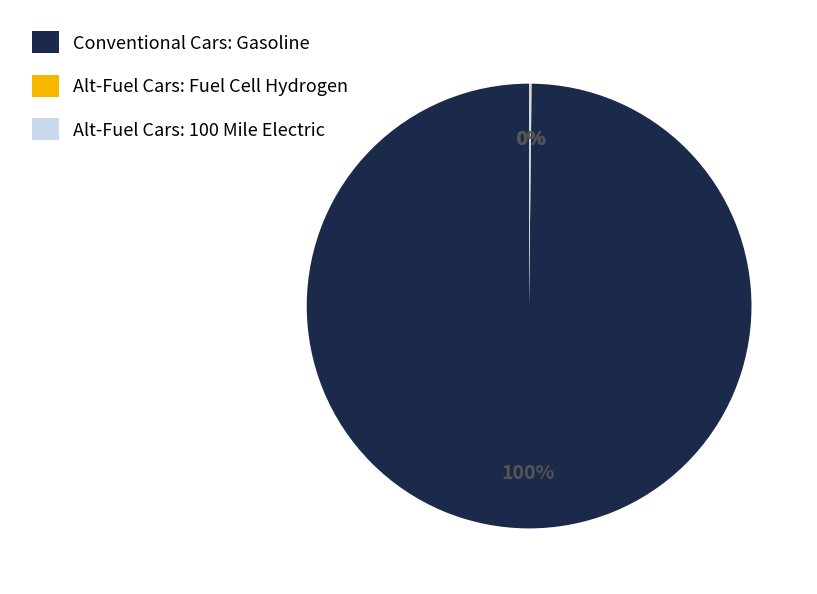

Is it true that Conventional Cars: Gasoline is 95% of the pie?

False